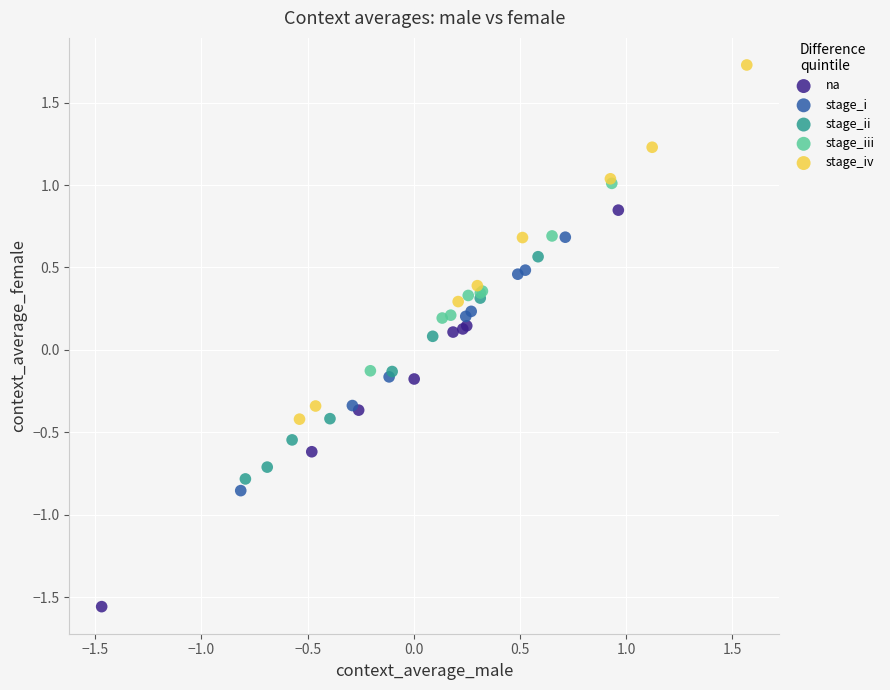

Which series contains the lowest Y value?

na